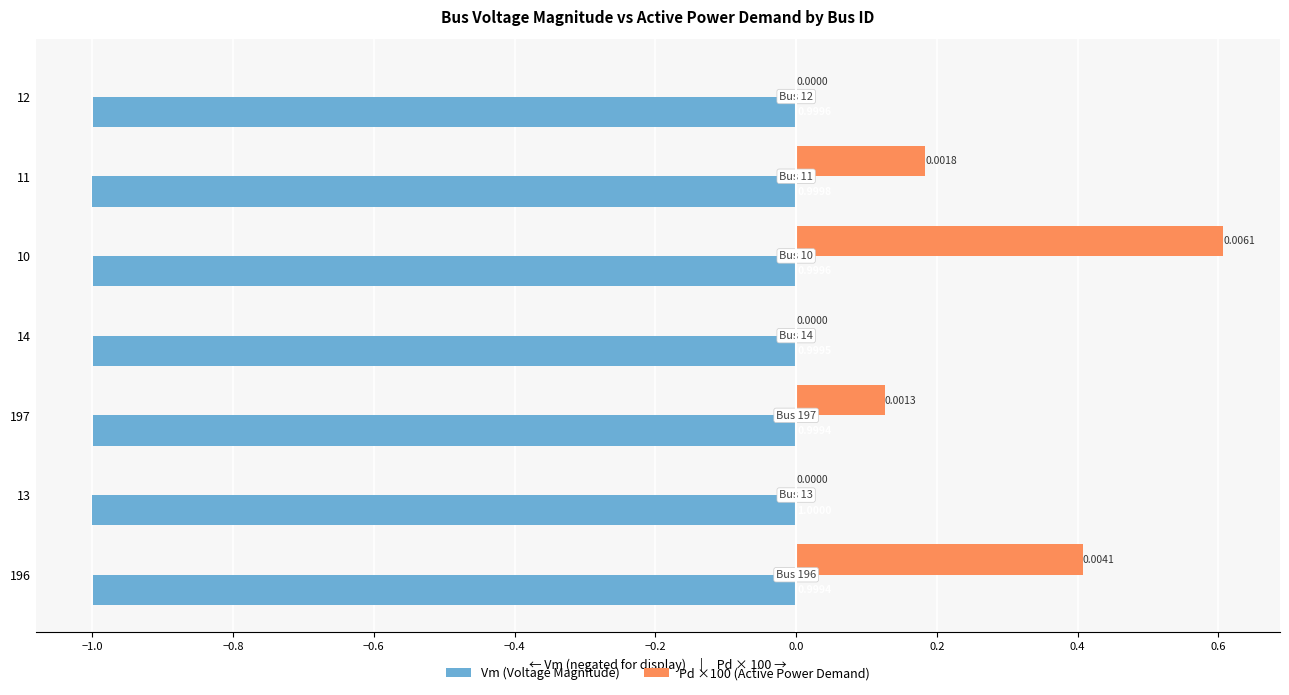

At which category is the sum across all series the highest?

10